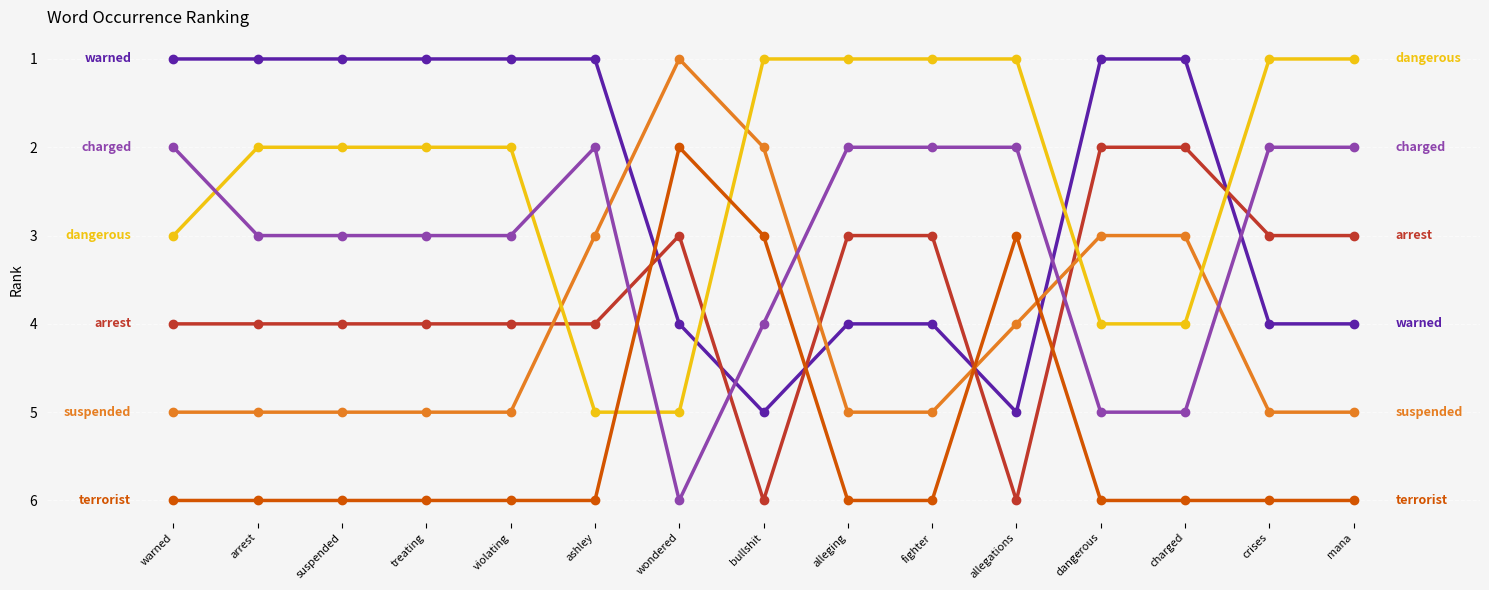

What is the total value across all series at mana?

21